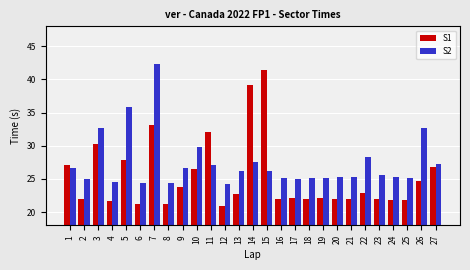

At which label does S1 reach its peak?

15